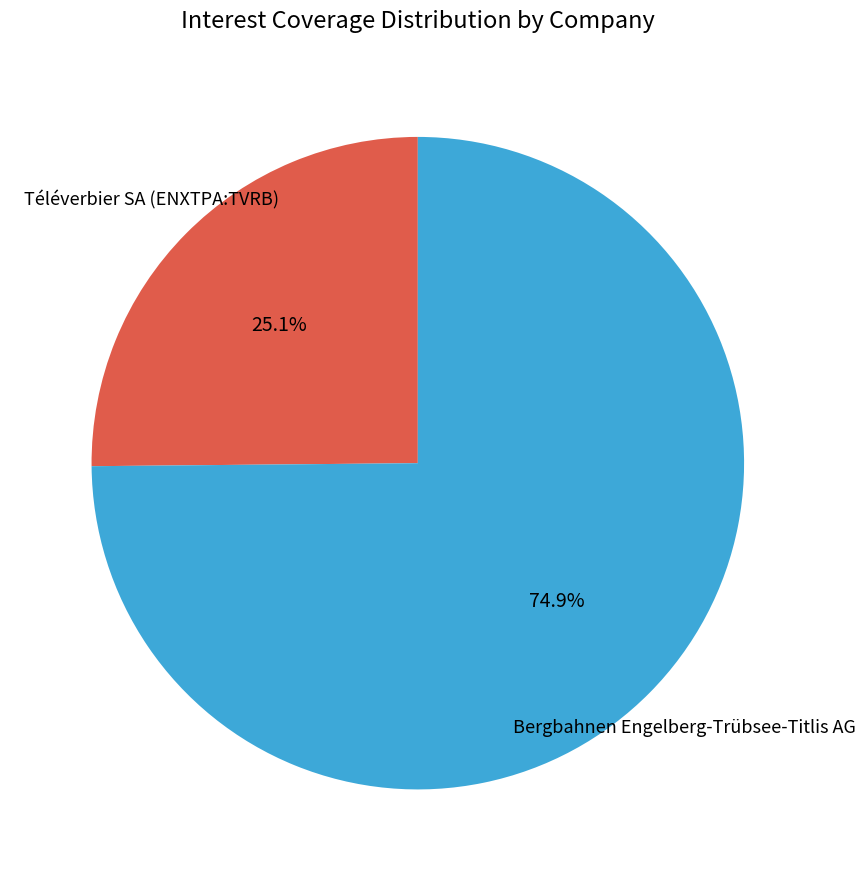

Is there a majority slice in this chart?

Yes